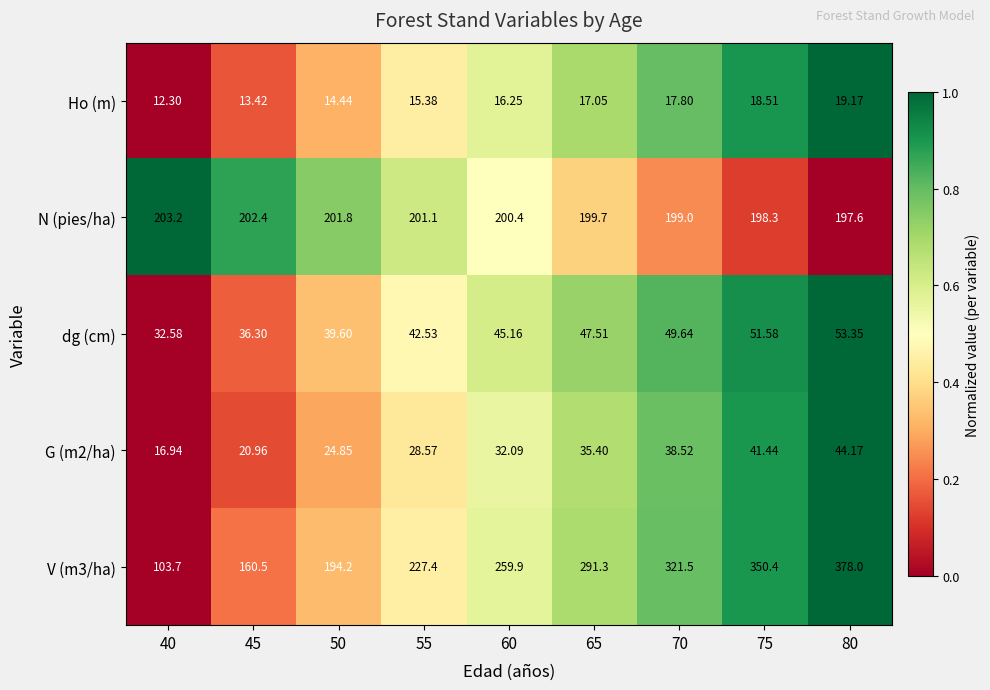

Is the value of dg (cm) at 75 greater than the value of Ho (m) at 75?

Yes